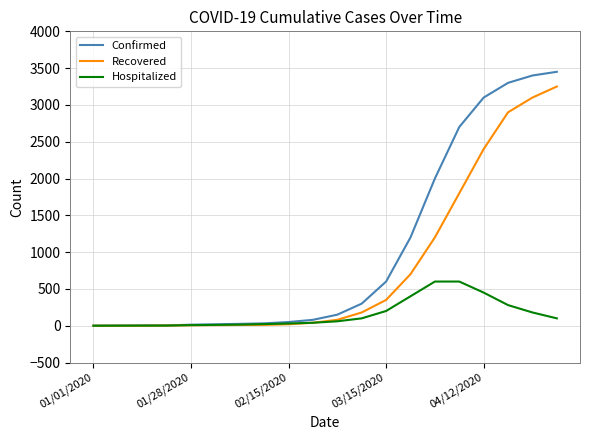

What is the maximum value shown in the chart?

3450